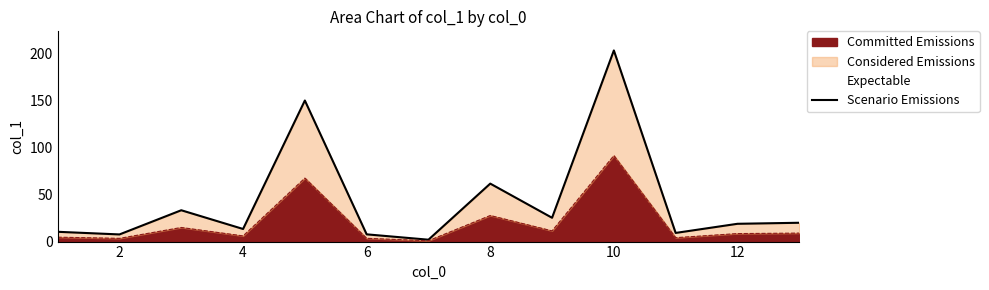

Is it true that Committed Emissions equals 3.5 at 6?

True